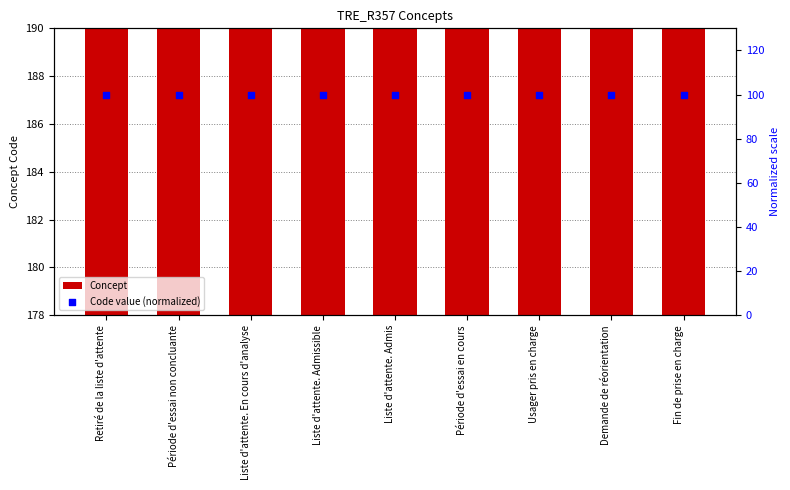

At how many categories does at least one series exceed 183?

5